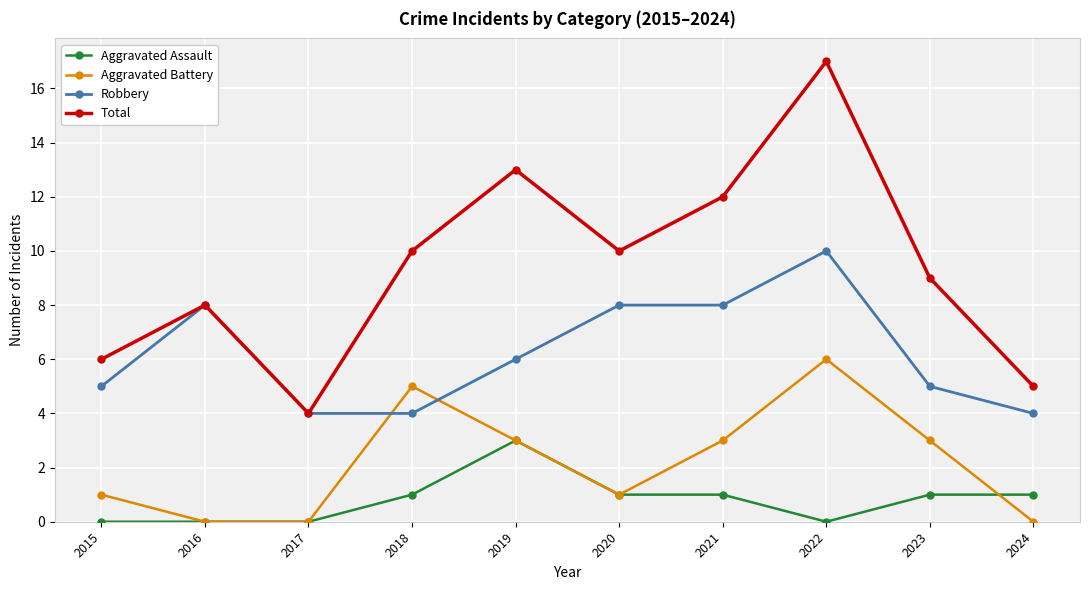

List the series in order of their peak value, highest first.

Total, Robbery, Aggravated Battery, Aggravated Assault